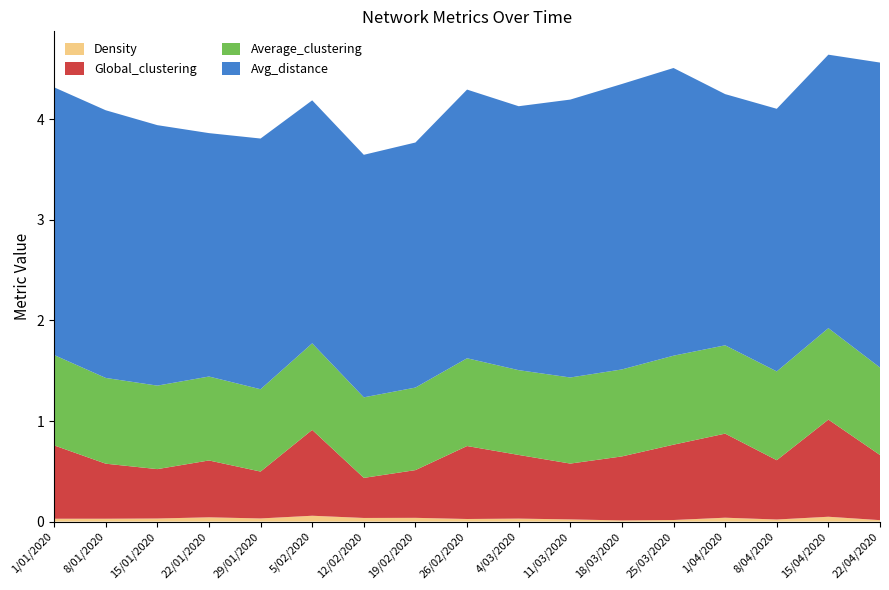

Reading left to right, list all the values displayed in this chart.

Density: 1/01/2020=0.0	8/01/2020=0.0	15/01/2020=0.0	22/01/2020=0.0	29/01/2020=0.0	5/02/2020=0.1	12/02/2020=0.0	19/02/2020=0.0	26/02/2020=0.0	4/03/2020=0.0	11/03/2020=0.0	18/03/2020=0.0	25/03/2020=0.0	1/04/2020=0.0	8/04/2020=0.0	15/04/2020=0.0	22/04/2020=0.0
Global_clustering: 1/01/2020=0.7	8/01/2020=0.5	15/01/2020=0.5	22/01/2020=0.6	29/01/2020=0.5	5/02/2020=0.9	12/02/2020=0.4	19/02/2020=0.5	26/02/2020=0.7	4/03/2020=0.6	11/03/2020=0.6	18/03/2020=0.6	25/03/2020=0.7	1/04/2020=0.8	8/04/2020=0.6	15/04/2020=1.0	22/04/2020=0.6
Average_clustering: 1/01/2020=0.9	8/01/2020=0.9	15/01/2020=0.8	22/01/2020=0.8	29/01/2020=0.8	5/02/2020=0.9	12/02/2020=0.8	19/02/2020=0.8	26/02/2020=0.9	4/03/2020=0.8	11/03/2020=0.9	18/03/2020=0.9	25/03/2020=0.9	1/04/2020=0.9	8/04/2020=0.9	15/04/2020=0.9	22/04/2020=0.9
Avg_distance: 1/01/2020=2.7	8/01/2020=2.7	15/01/2020=2.6	22/01/2020=2.4	29/01/2020=2.5	5/02/2020=2.4	12/02/2020=2.4	19/02/2020=2.4	26/02/2020=2.7	4/03/2020=2.6	11/03/2020=2.8	18/03/2020=2.8	25/03/2020=2.9	1/04/2020=2.5	8/04/2020=2.6	15/04/2020=2.7	22/04/2020=3.0